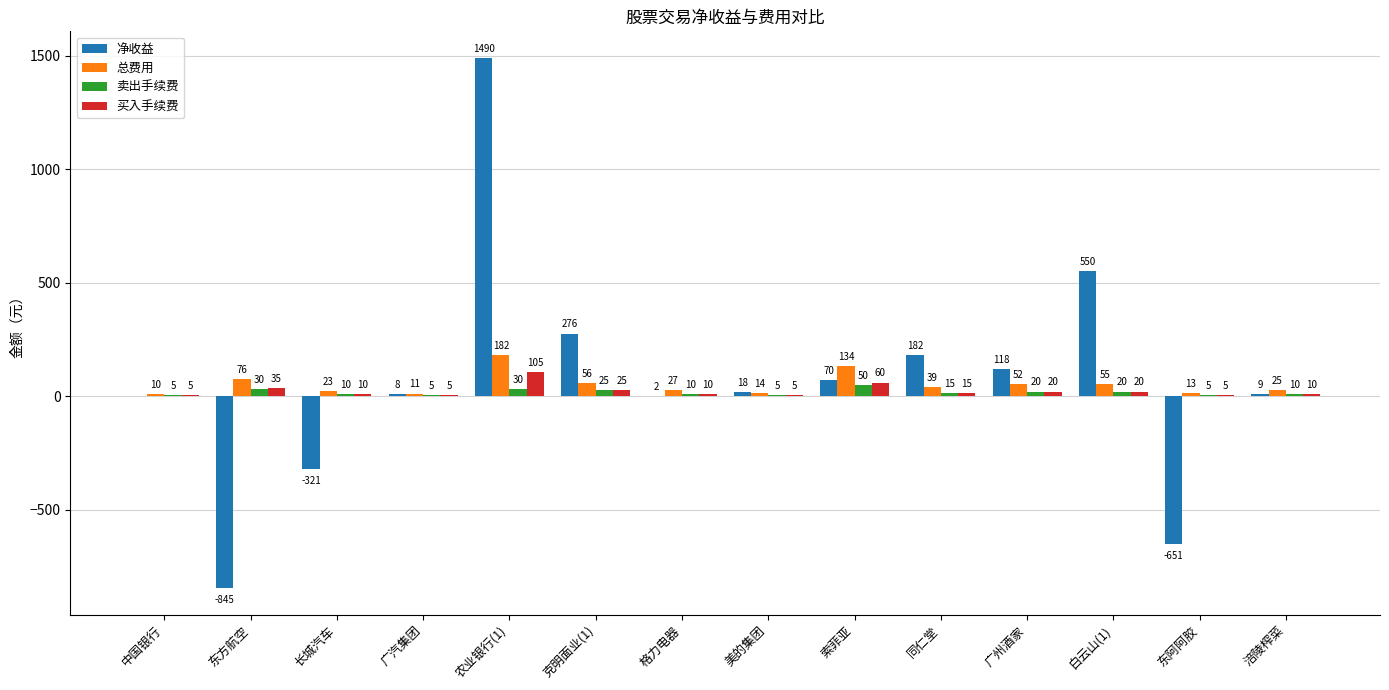

Is the value of 总费用 at 白云山(1) greater than the value of 买入手续费 at 白云山(1)?

Yes